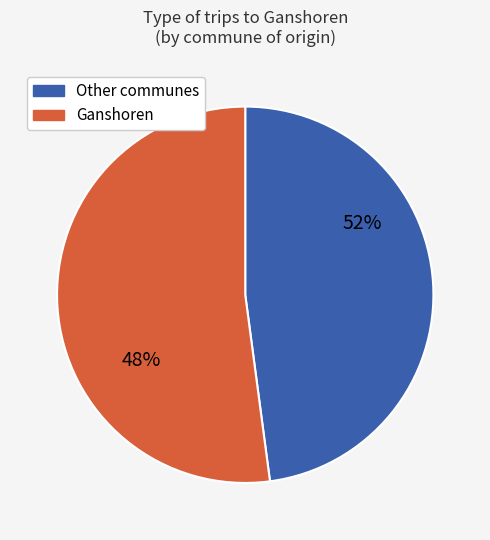

True or false: Saint-Gilles accounts for 1% of the total.

False